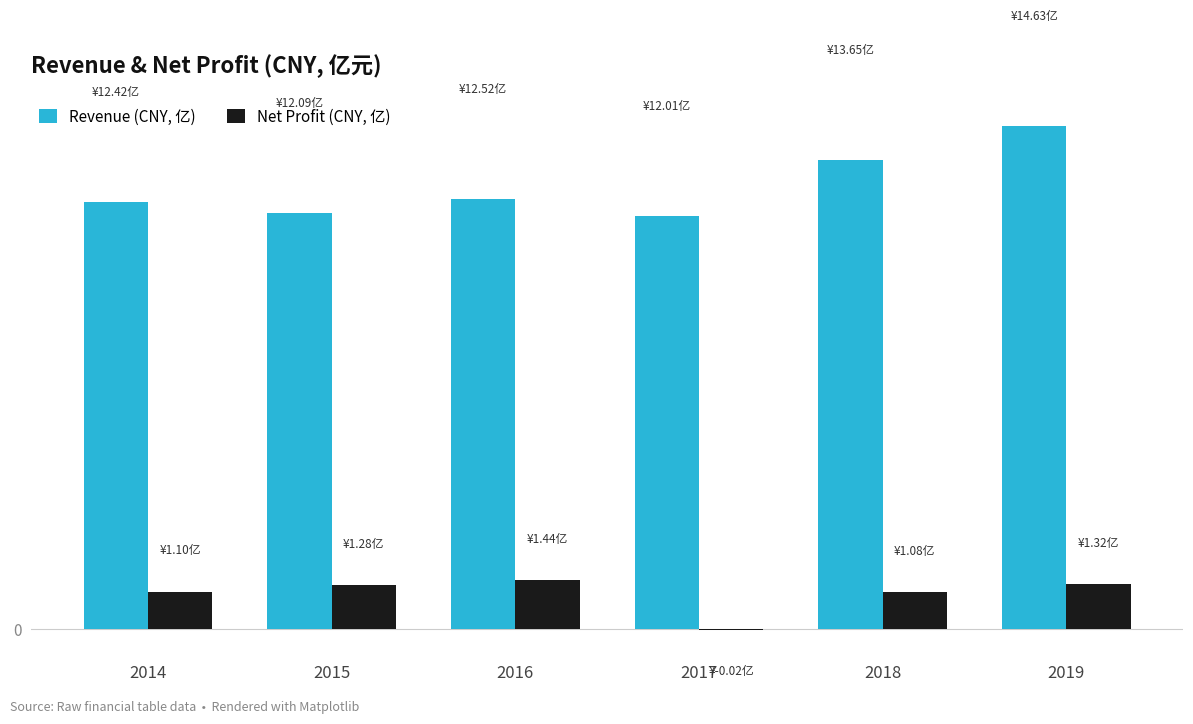

What is the value of the Revenue (CNY, 亿) bar at the 5th from the left?

13.6